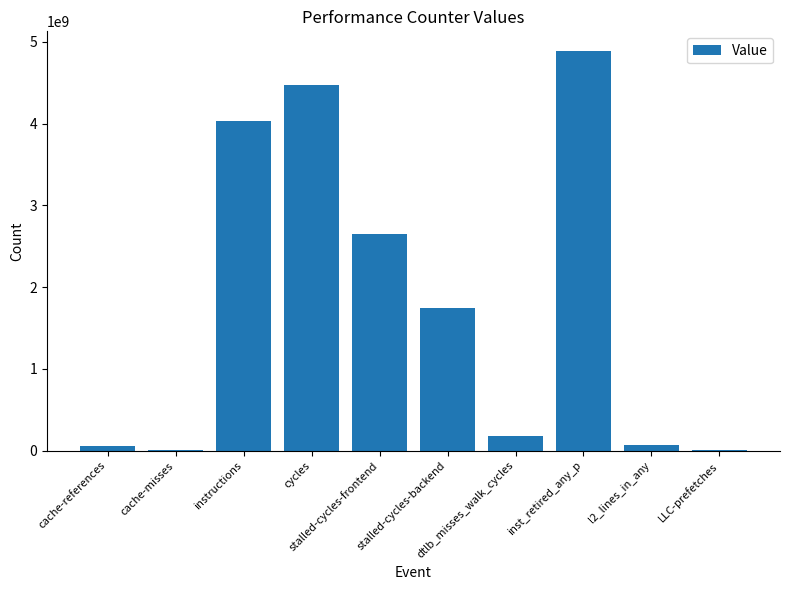

What is the sum of all values?

18124202660